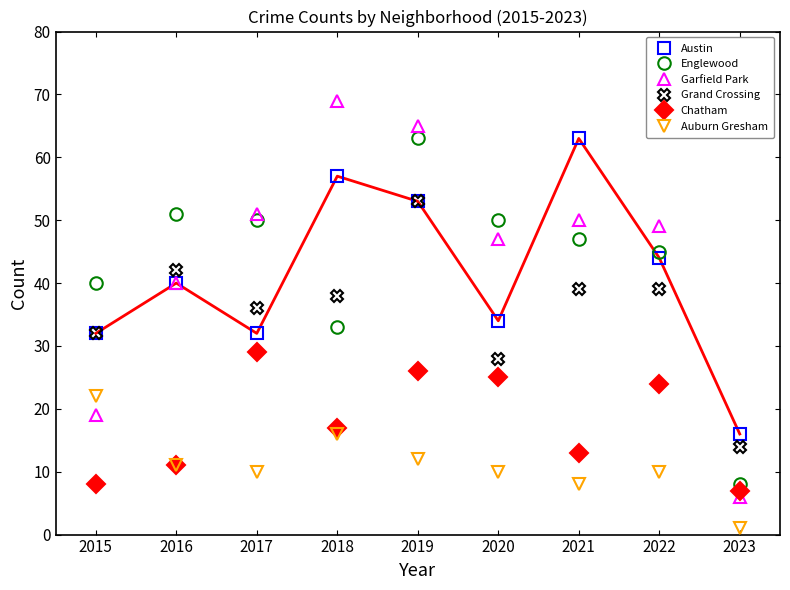

What is the total value across all series at 2019?

272